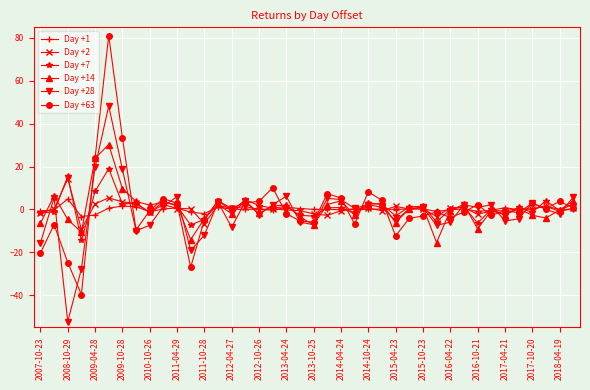

Rank the series by their maximum value, from highest to lowest.

Day +63, Day +28, Day +14, Day +7, Day +2, Day +1